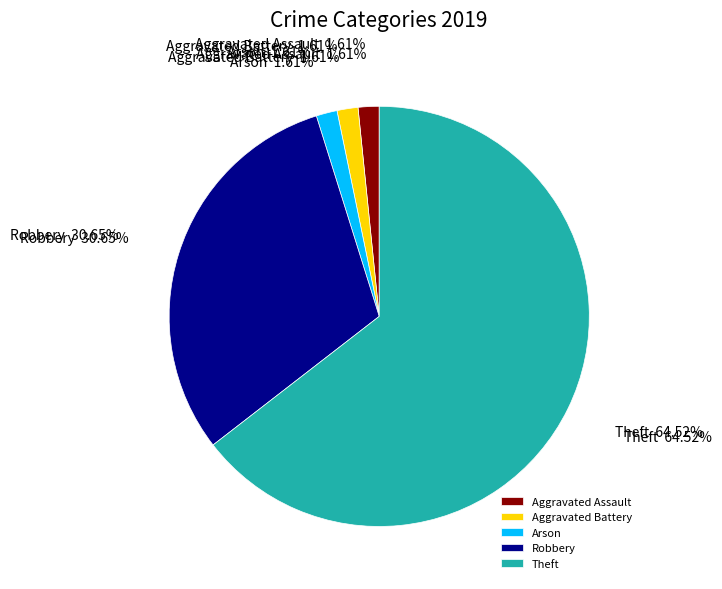

To the nearest percent, what portion does Theft represent?

65%